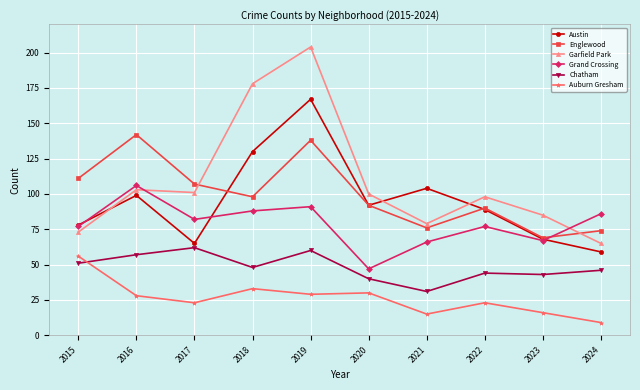

At which category does Chatham reach its first local peak?

2017